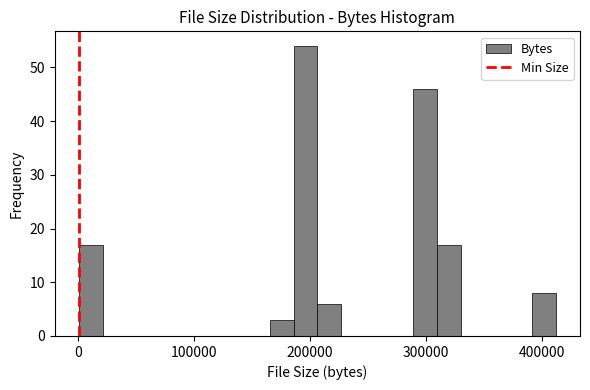

Around what value on the x-axis is the tallest bar? Give the approximate position of its centre, as read against the axis.

200000